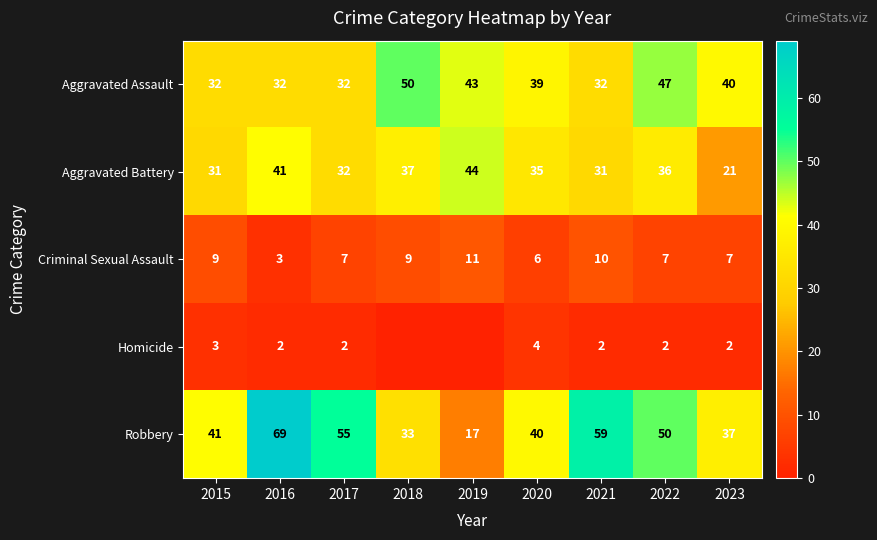

What is the spread (max minus min) of values at 2016?

67